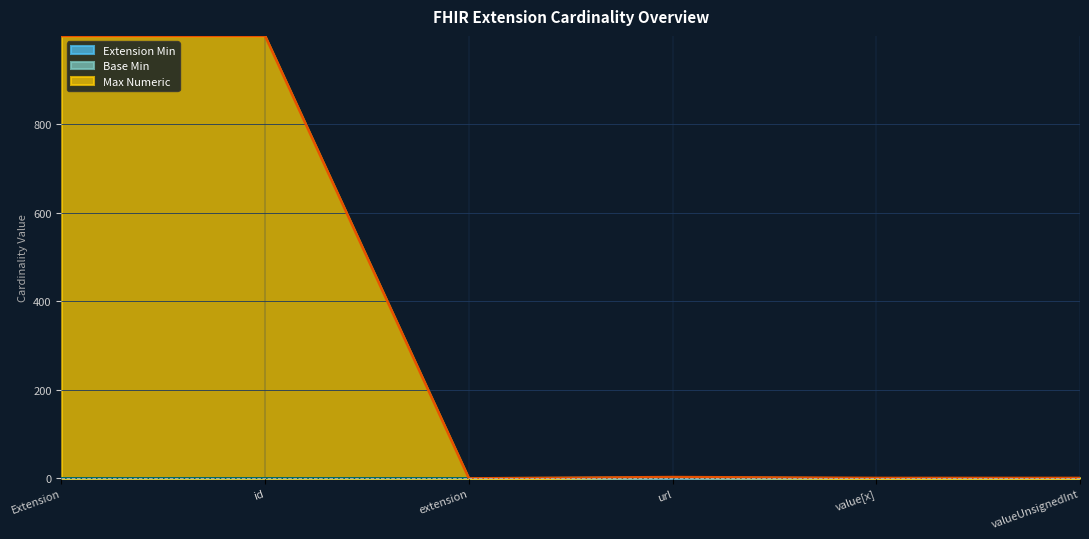

True or false: Max Numeric and Extension Min cross at least once.

False